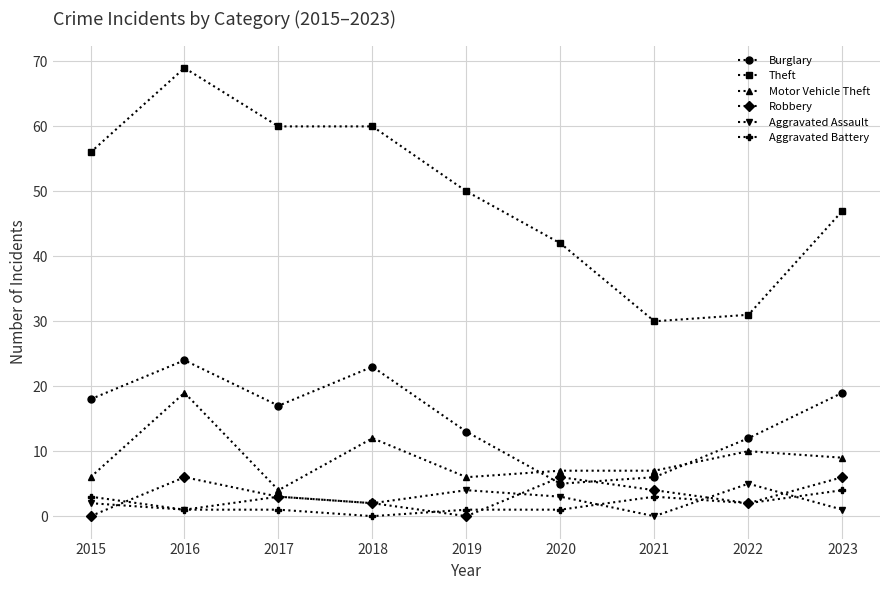

What is the greatest value displayed?

69